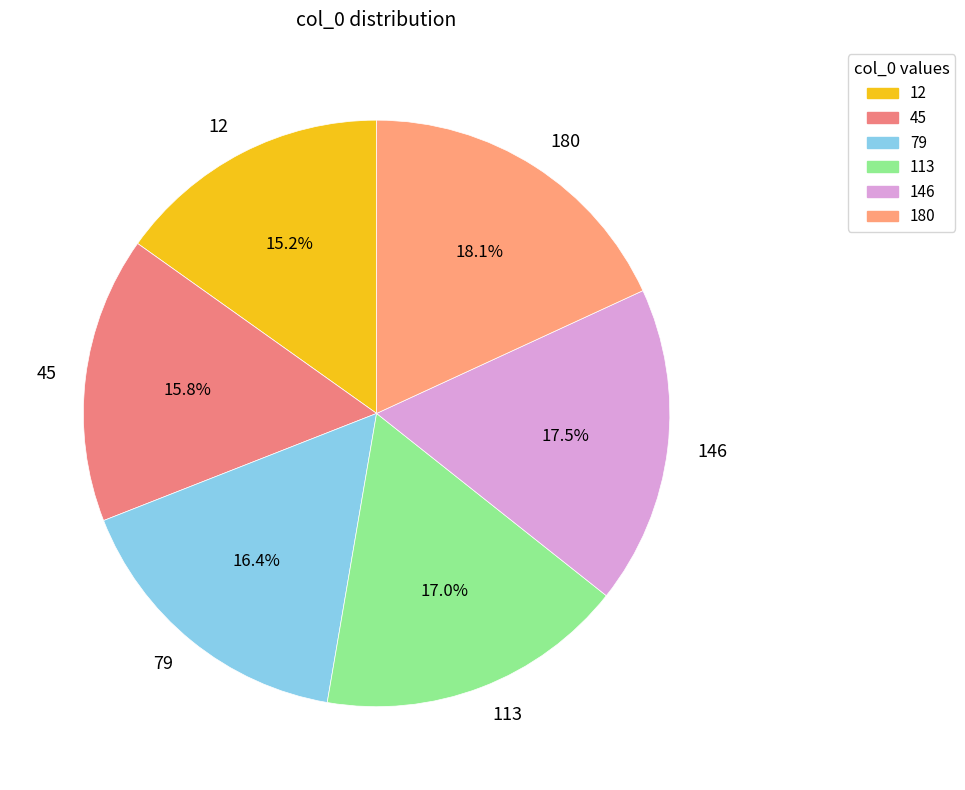

Which category has the smallest portion of the pie?

12